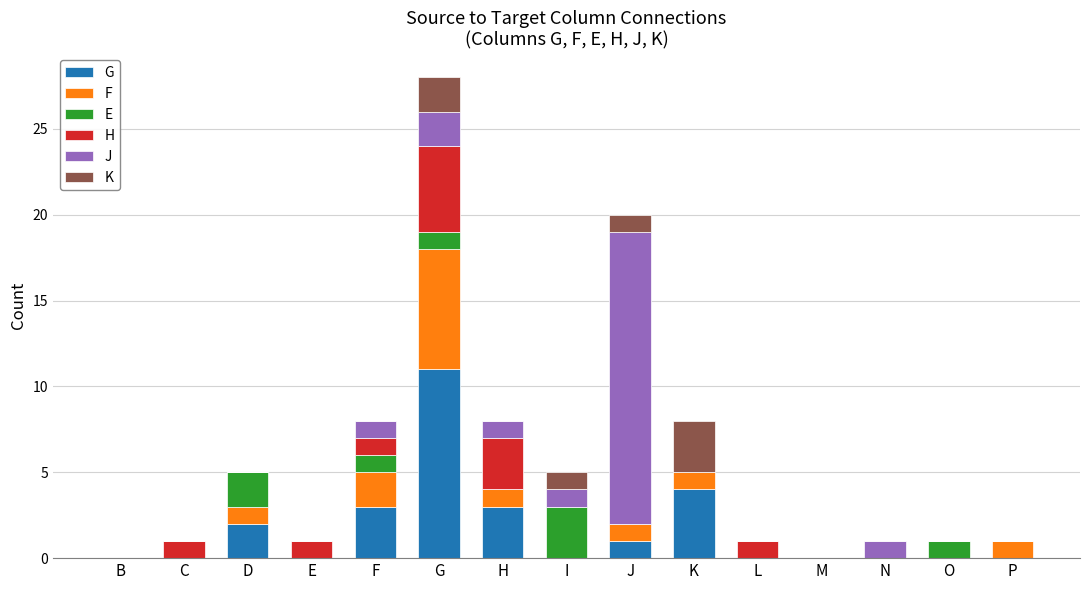

True or false: G has a value of 4 at L.

False